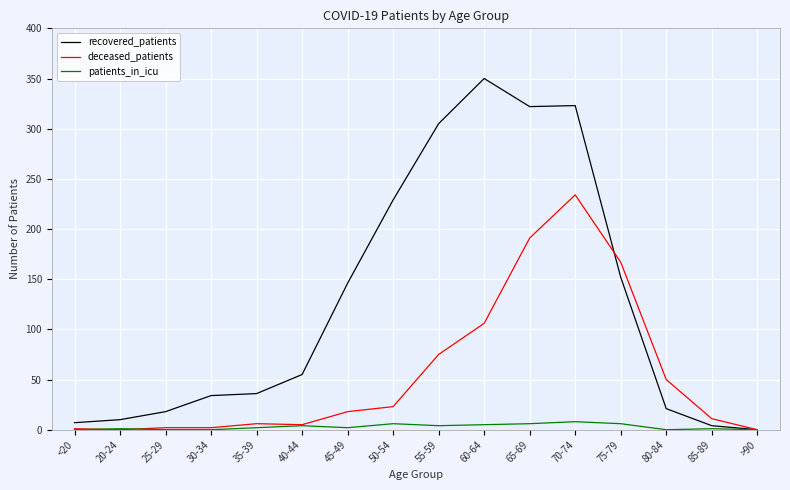

Read the recovered_patients value at 50-54, to the nearest 50.

250